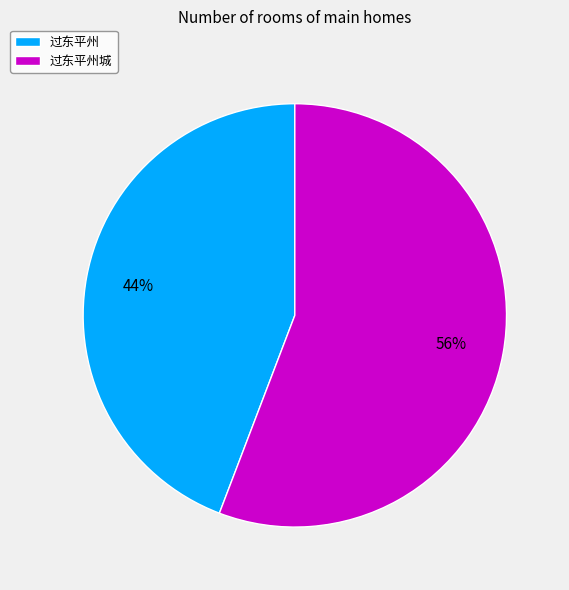

Rank the categories by value from highest to lowest.

过东平州城, 过东平州